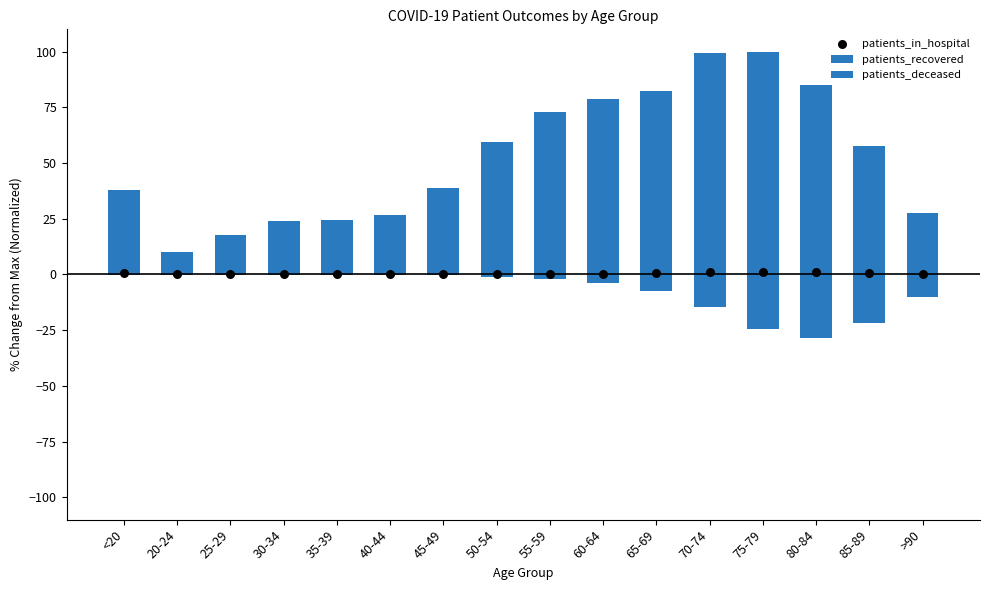

Which series reaches the maximum Y coordinate?

patients_recovered